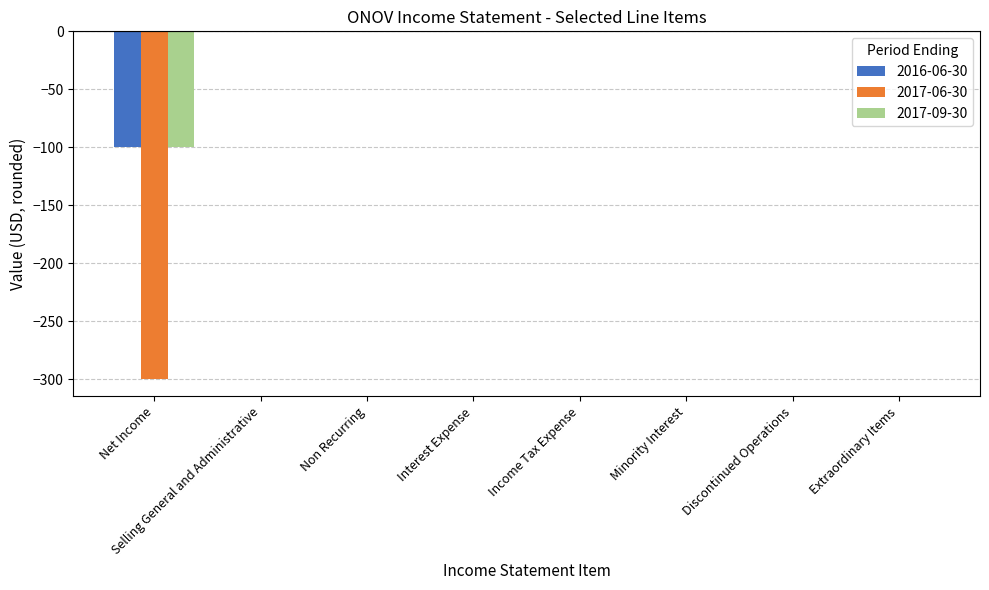

The value of 2017-06-30 at Net Income is -94. True or false?

False